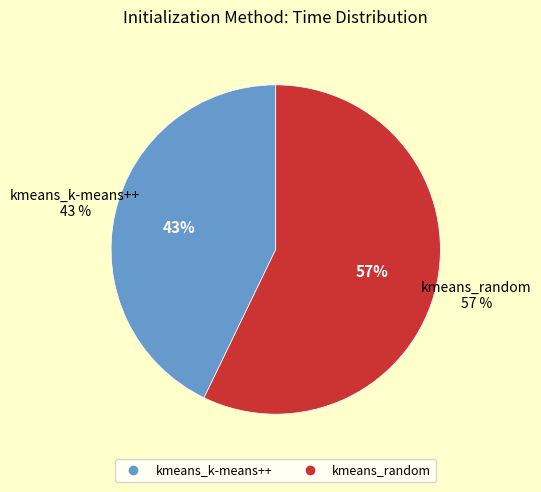

Which slice represents more than half of the pie?

kmeans_random